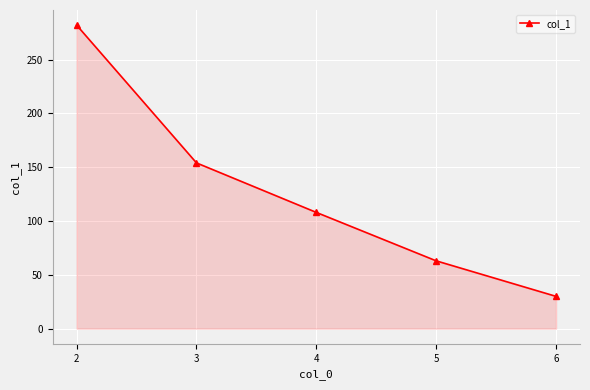

What is the change in value from 3 to 6?

-124